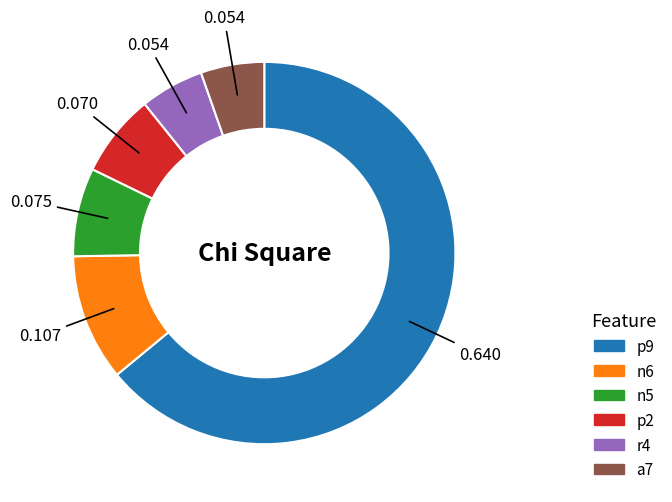

Do n5 and r4 together represent more than half of the pie?

No